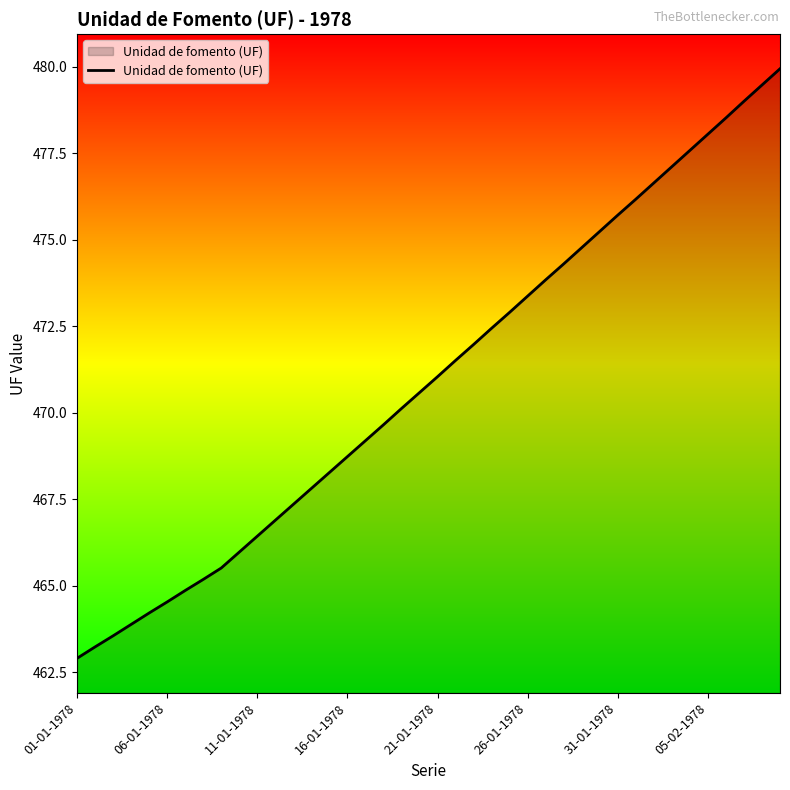

What is the maximum value shown in the chart?

479.9